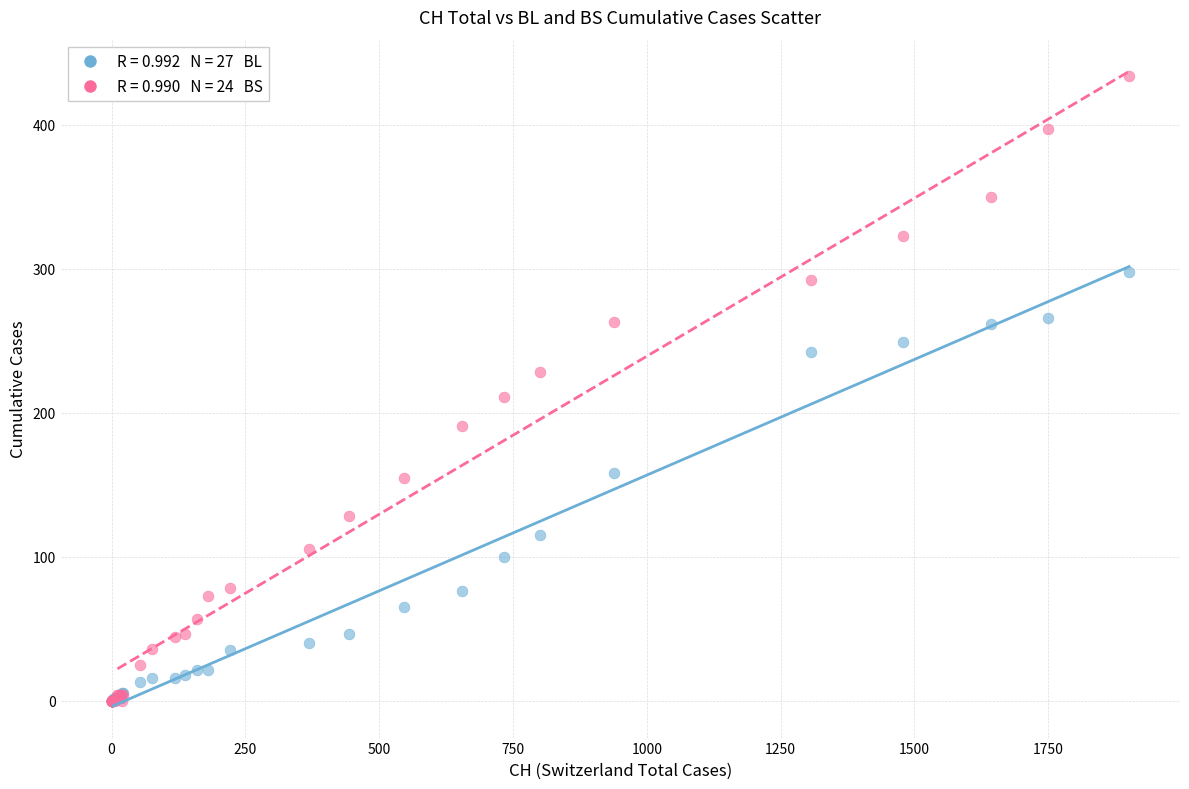

Across all series, what Y value is closest to 217?

211